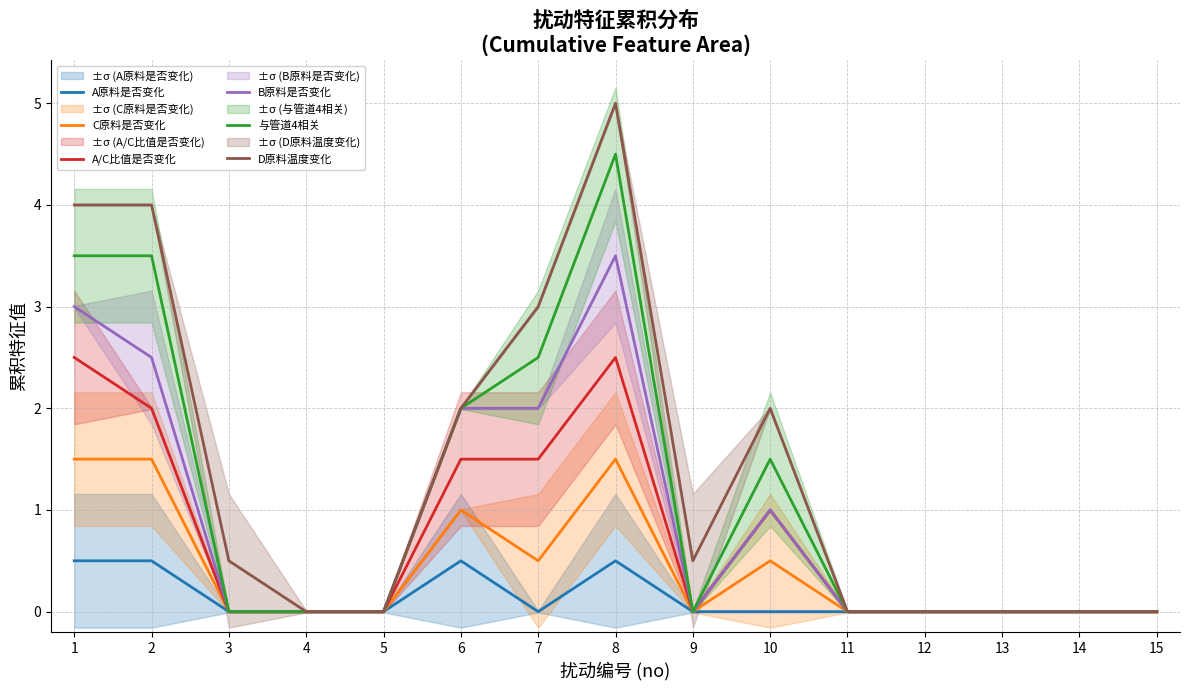

How many A/C比值是否变化 values are between 0 and 1?

10